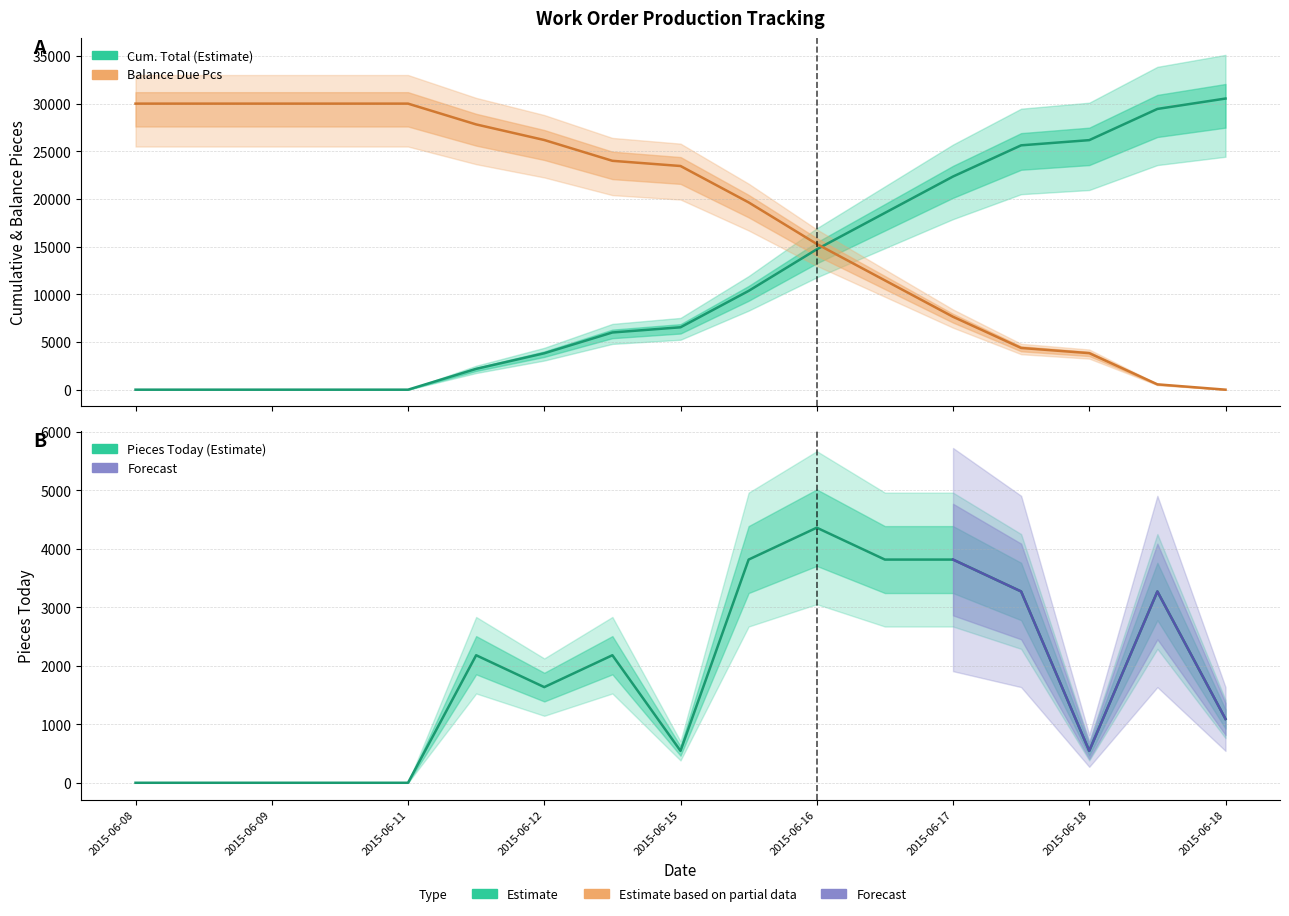

Where do Balance Due Pcs and Cum. Total first cross each other?

2015-06-16 and 2015-06-16